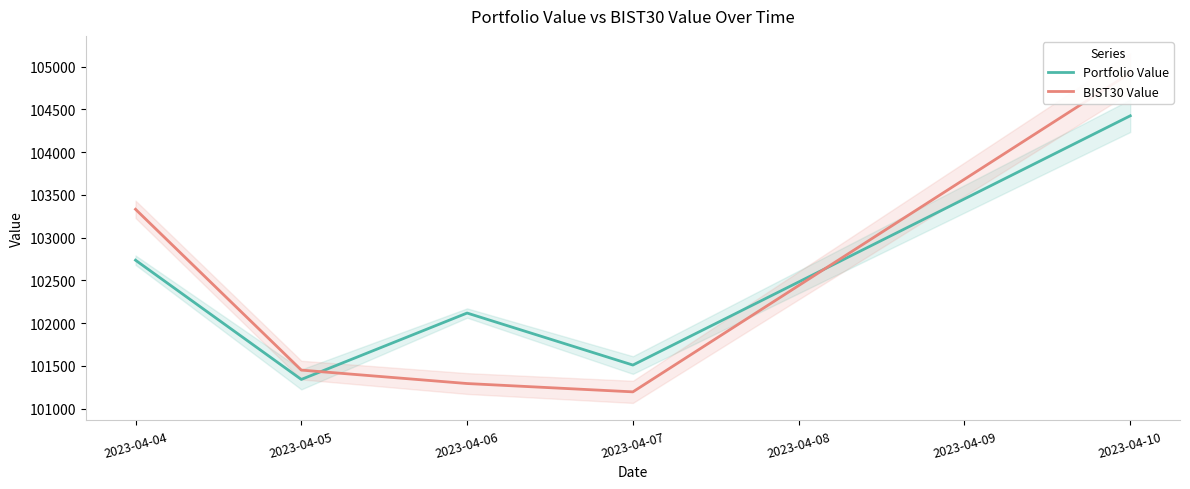

The value of Portfolio Value at 2023-04-04 is 172367.1. True or false?

False